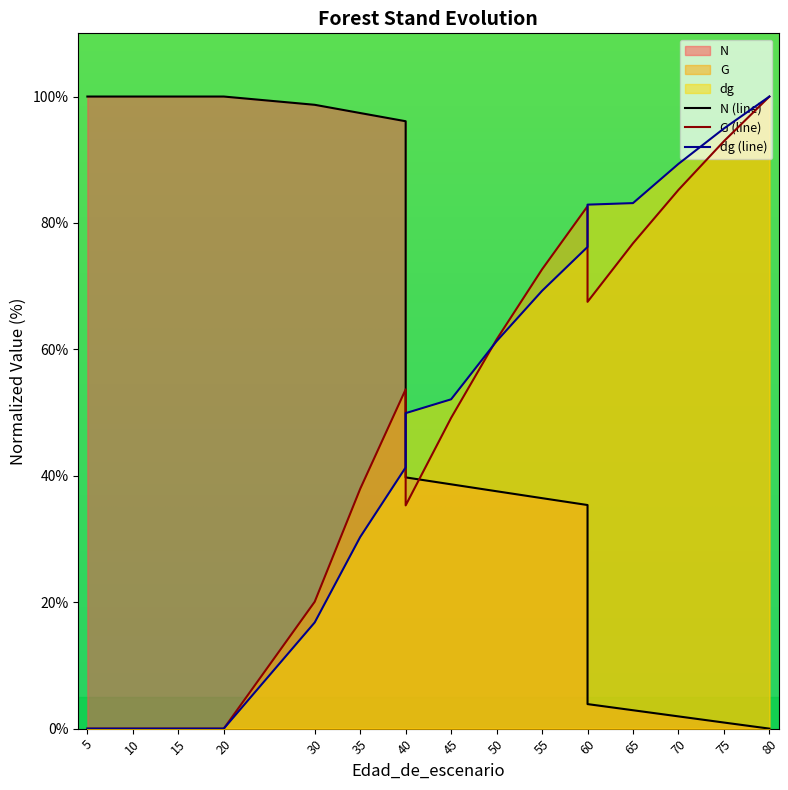

Reading right to left, what are all the values shown in this chart?

N: 0.0	1.0	1.9	2.9	3.9	35.4	36.5	37.6	38.7	39.7	96.1	97.4	98.7	100.0	100.0	100.0	100.0	100.0	100.0
G: 100.0	92.9	85.2	76.8	67.5	82.6	72.7	61.6	49.2	35.3	53.7	37.9	20.1	0.0	0.0	0.0	0.0	0.0	0.0
dg: 100.0	94.9	89.3	83.1	82.9	76.2	69.3	61.3	52.1	49.9	41.3	30.3	16.8	0.0	0.0	0.0	0.0	0.0	0.0